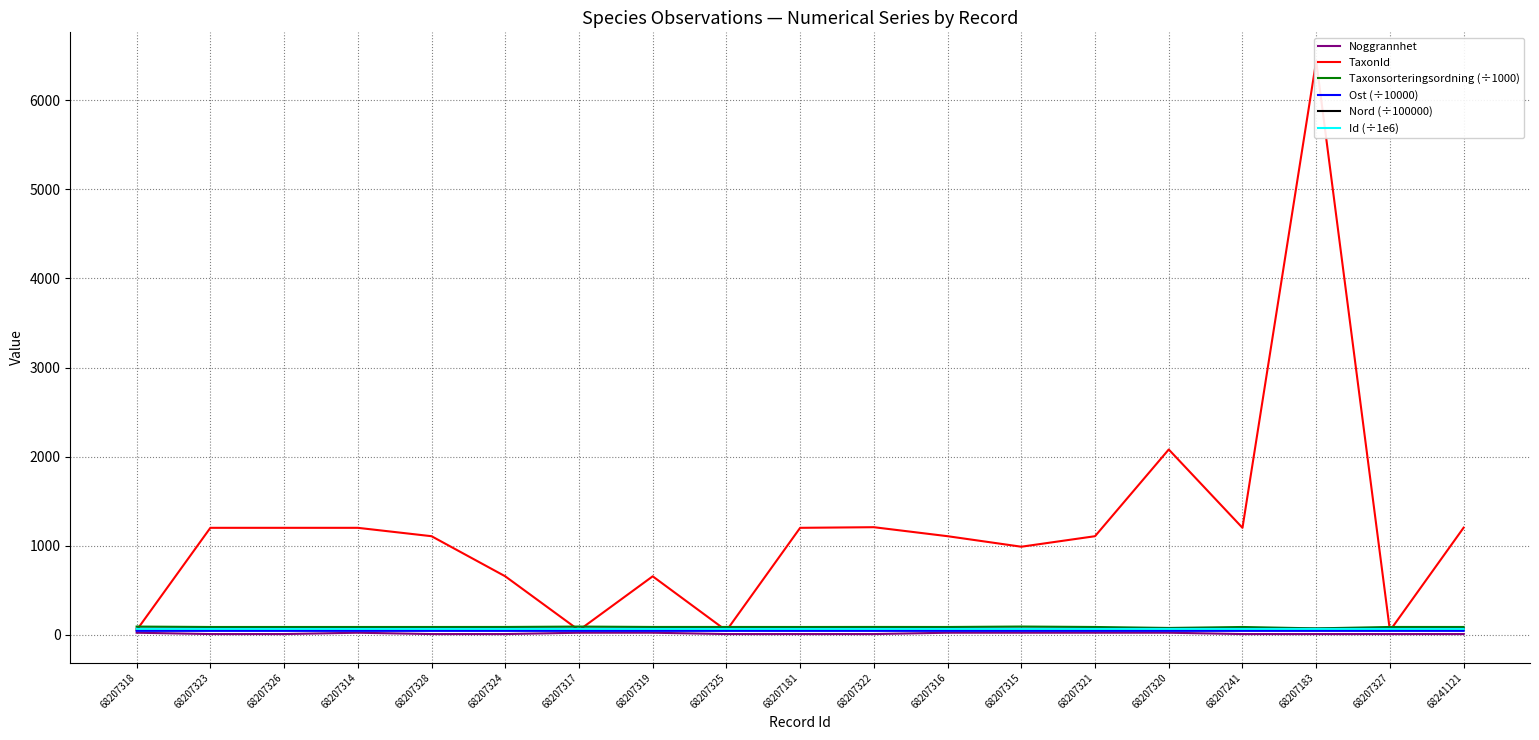

At which label does Nord (÷100000) reach its minimum?

68207323